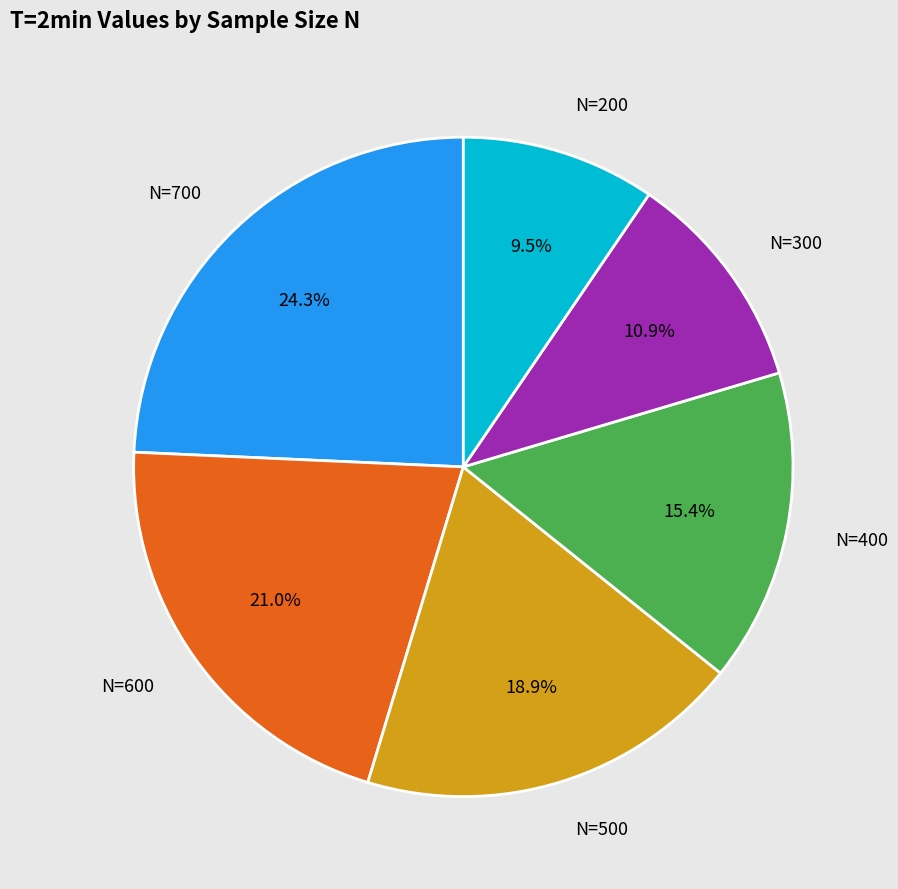

Count the number of slices in the pie.

6